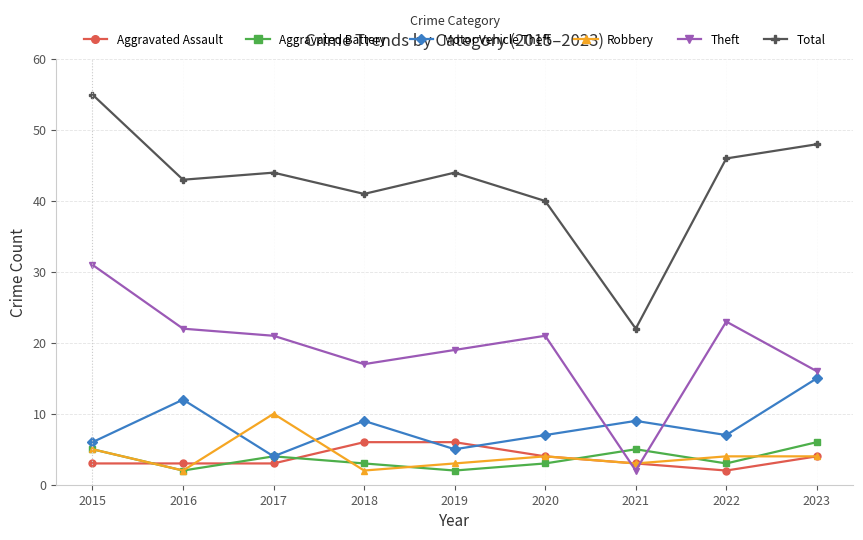

Count the number of data series in this chart.

6